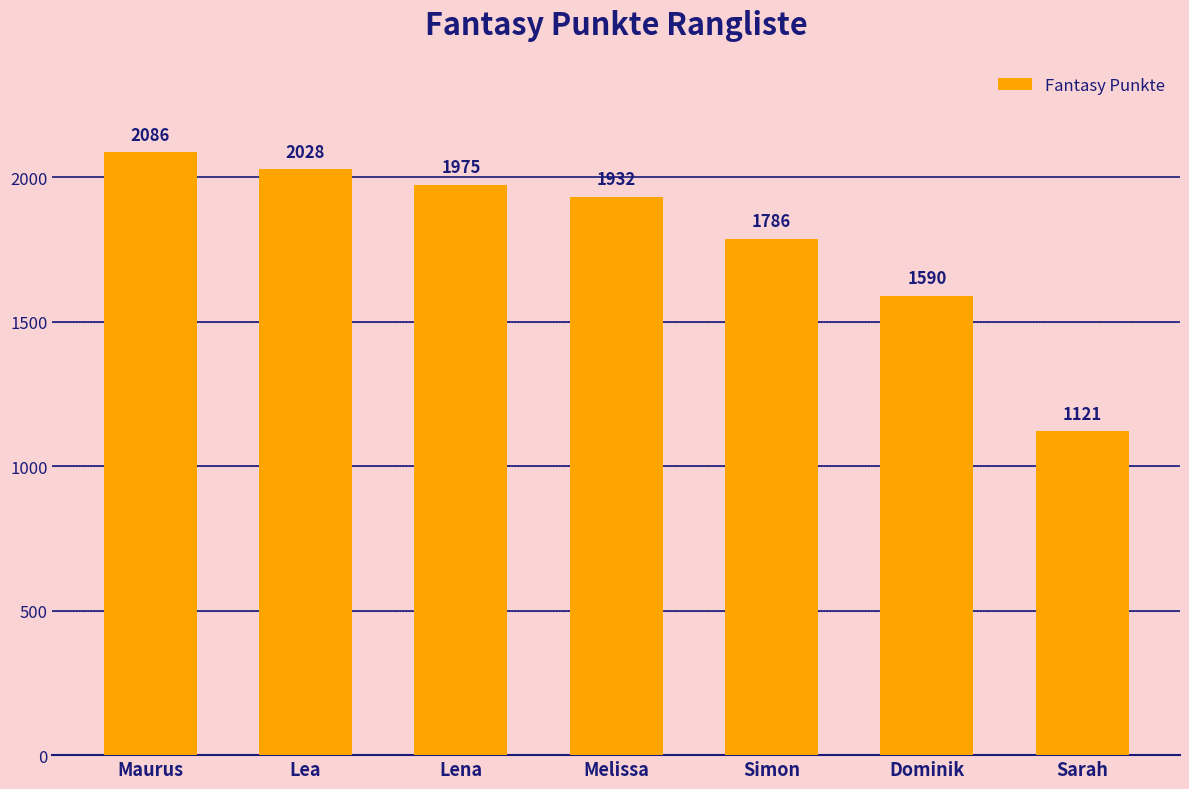

How many bars are there in total?

7